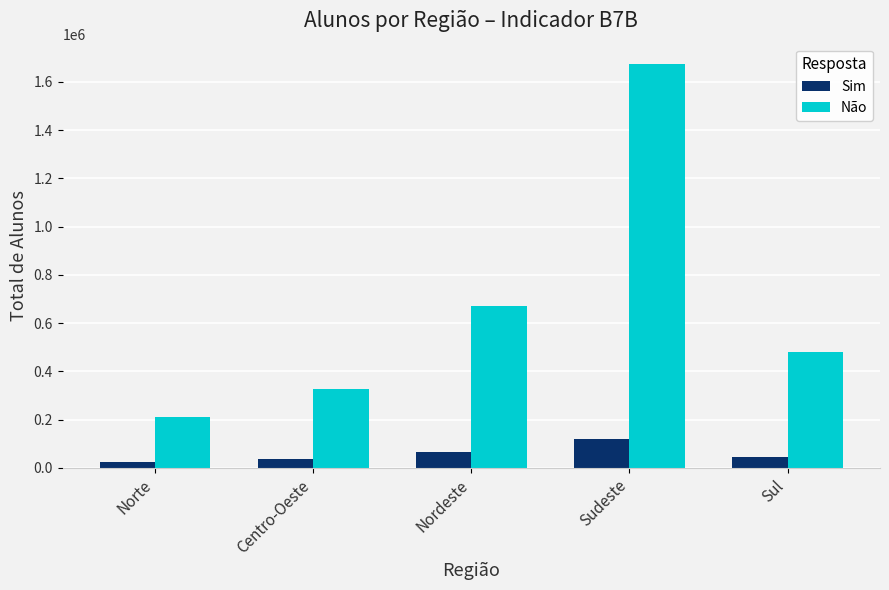

What value does the Não series have at Norte, to the nearest 100?

212100